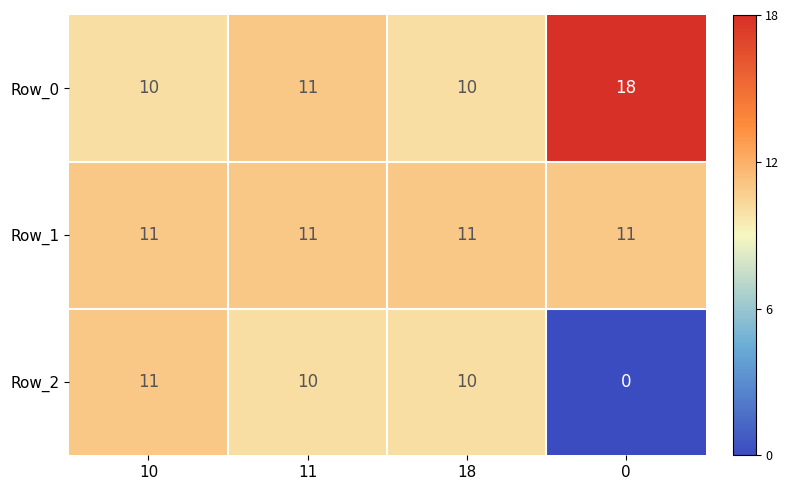

How many categories are shown in the chart?

4